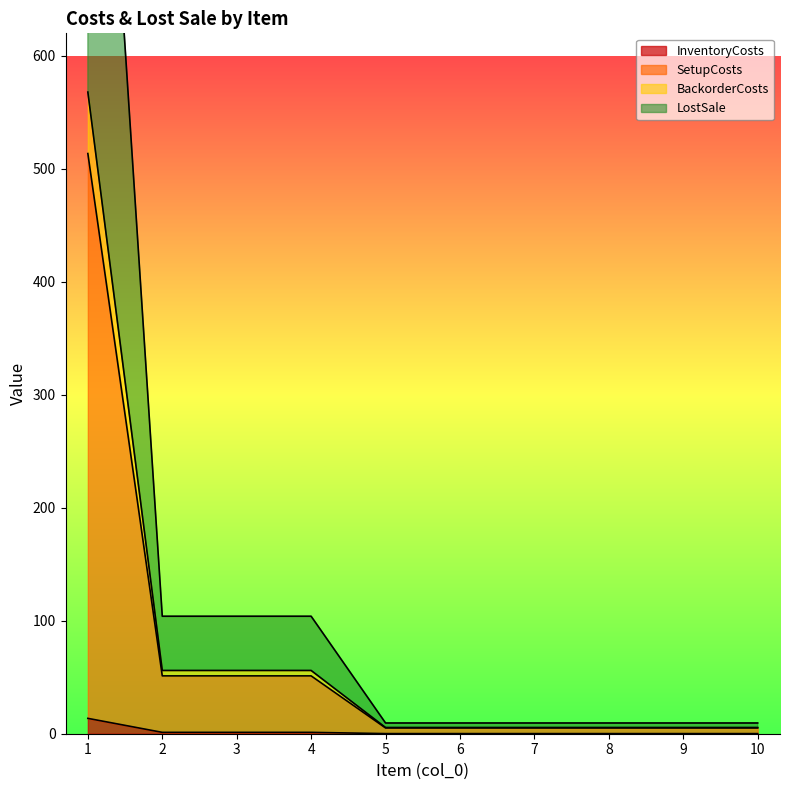

What is the difference between the maximum and minimum values in the SetupCosts series?

508.5